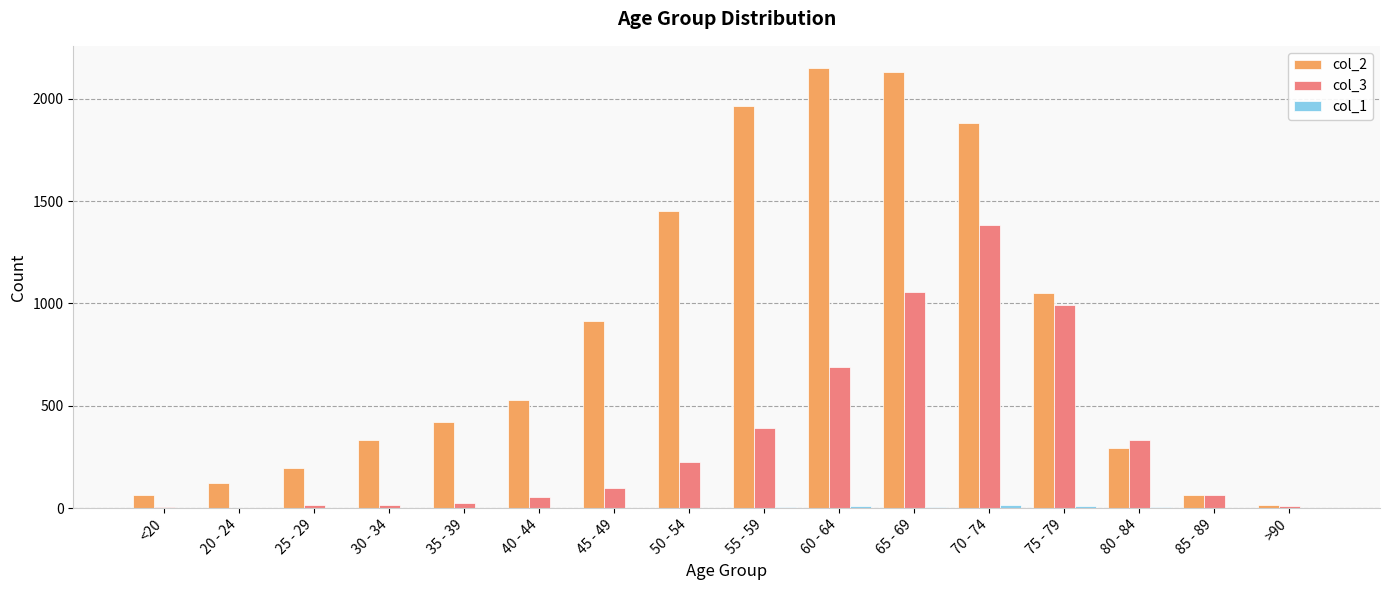

What is the maximum value for col_3?

1381